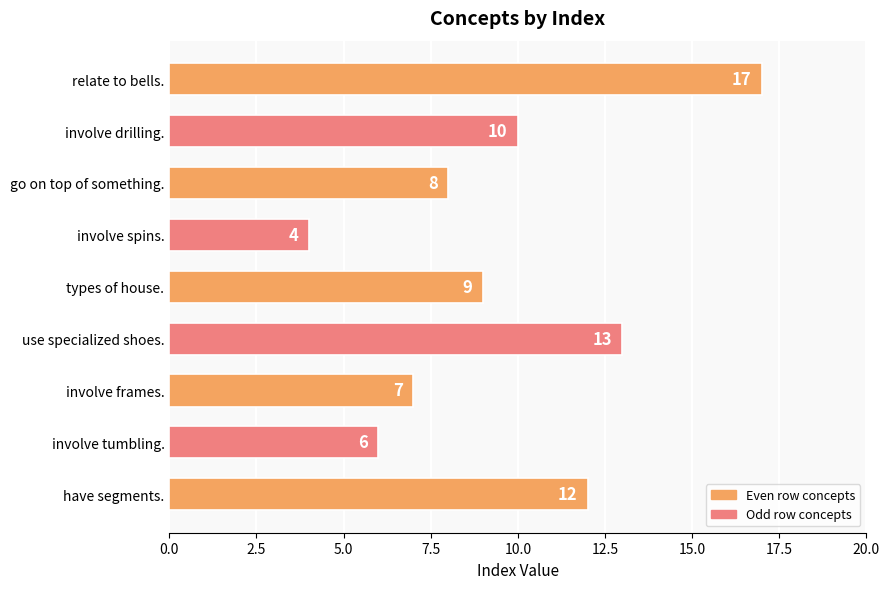

Which has a higher value, involve tumbling. or involve drilling.?

involve drilling.